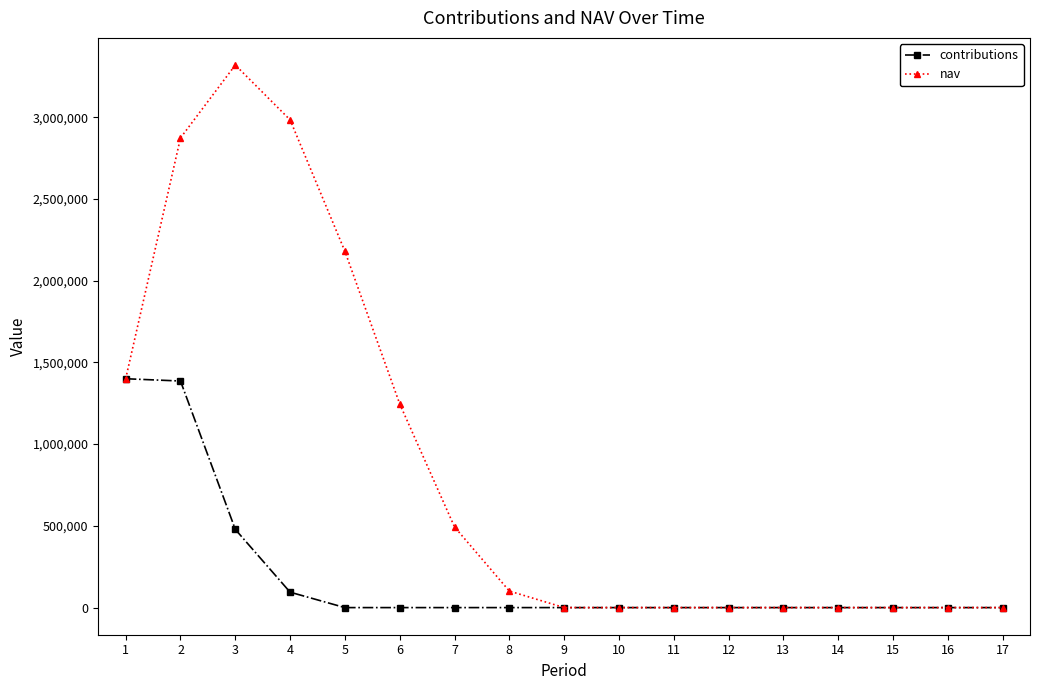

Which series changed the most between 3 and 14?

nav